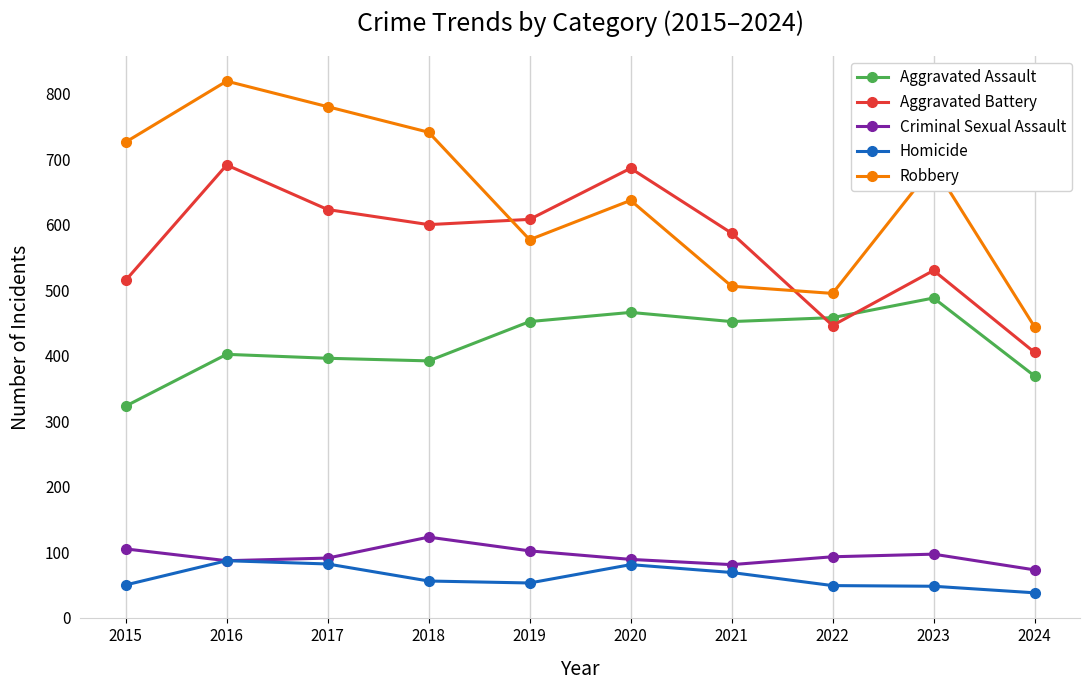

How many lines are shown in the chart?

5